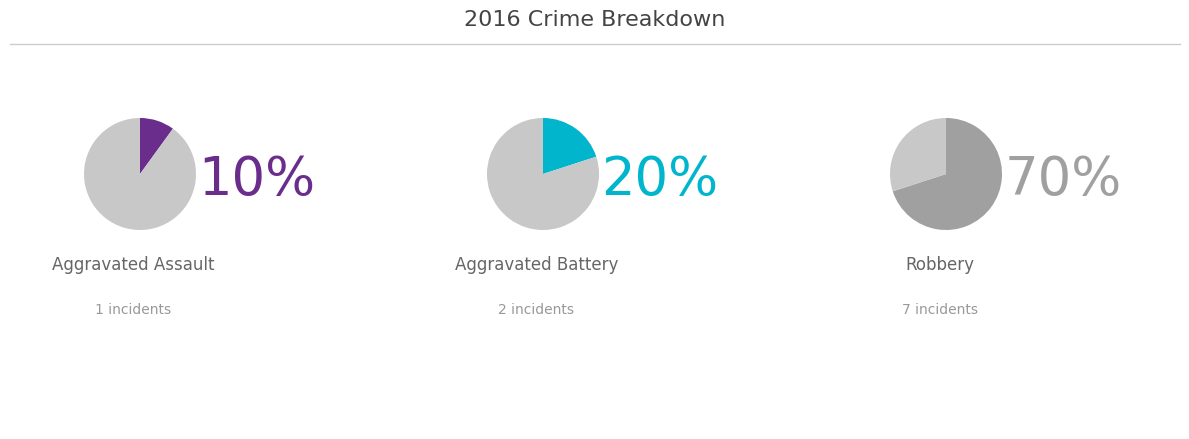

Which slice represents more than half of the pie?

Robbery